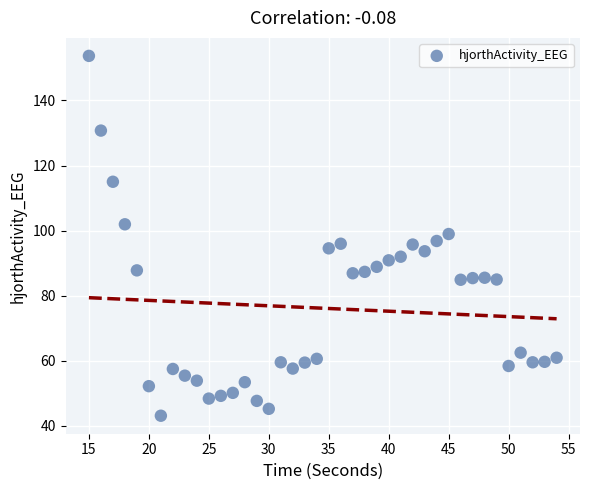

What is the range of X values (max minus min)?

39.0